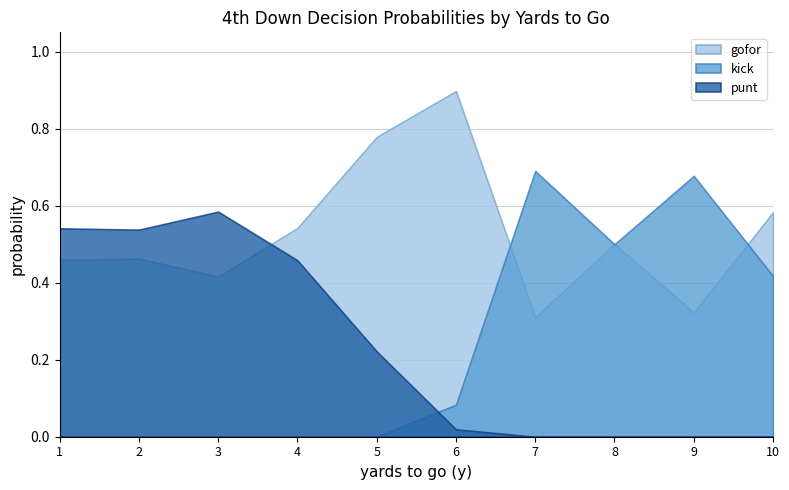

Between which two adjacent categories do punt and kick first intersect?

5 and 6